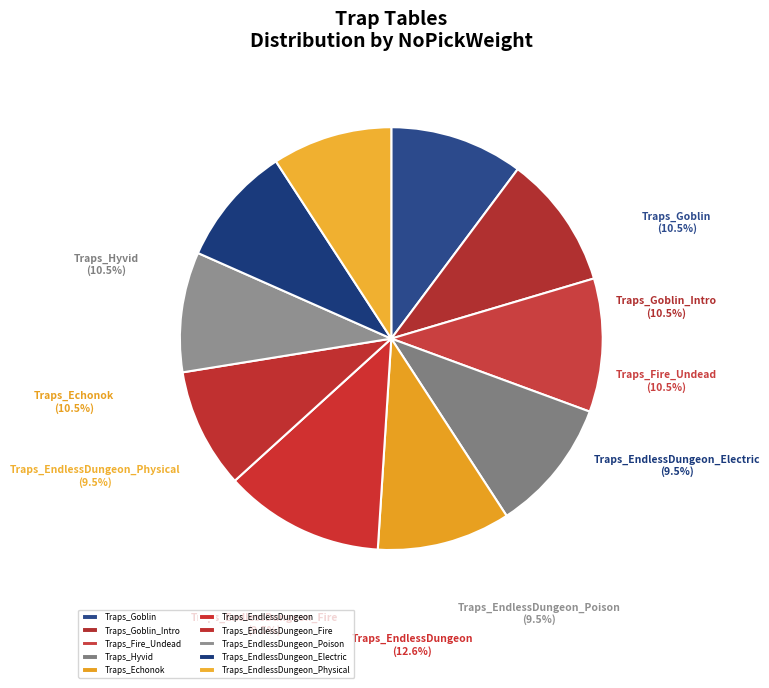

To the nearest percent, what percentage of the pie is Traps_EndlessDungeon_Physical?

9%